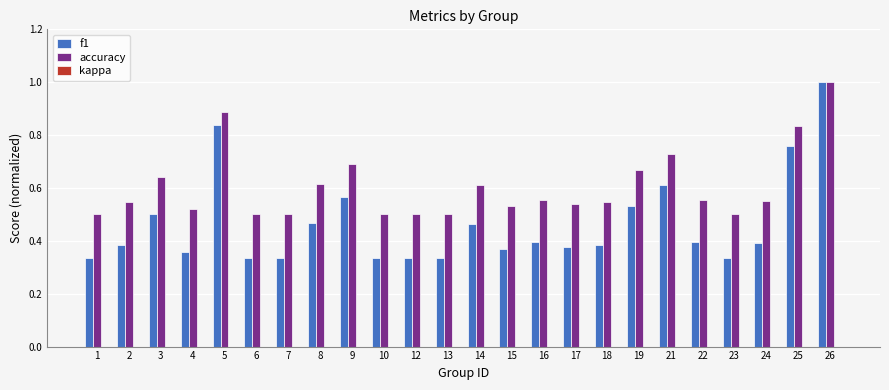

The value of accuracy at 15 is 0.9. True or false?

False